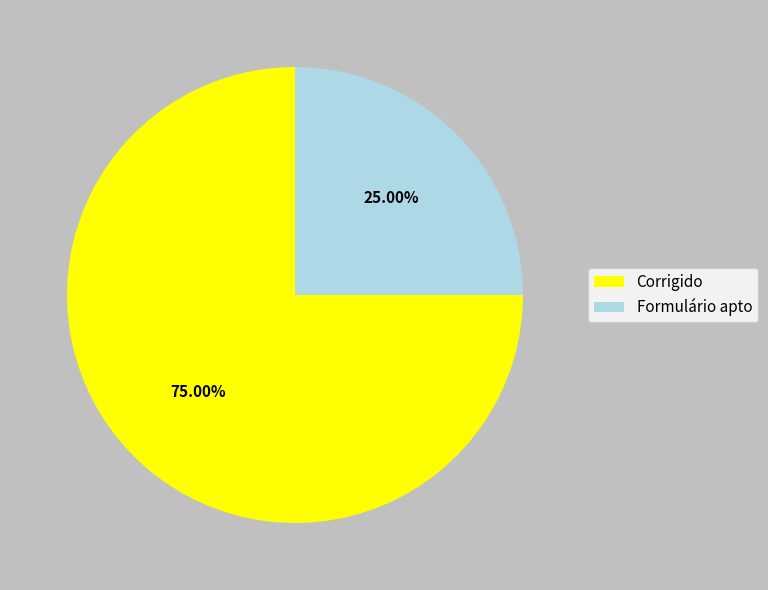

True or false: Corrigido accounts for 85% of the total.

False